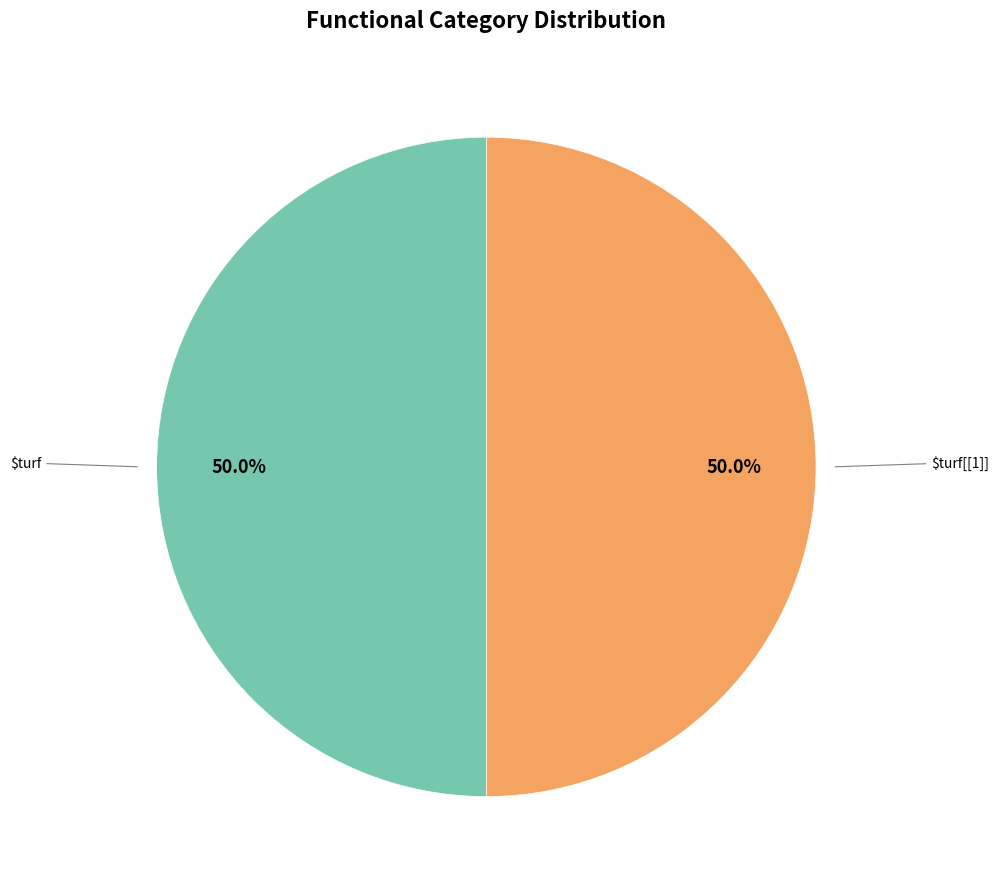

Count the number of slices in the pie.

2